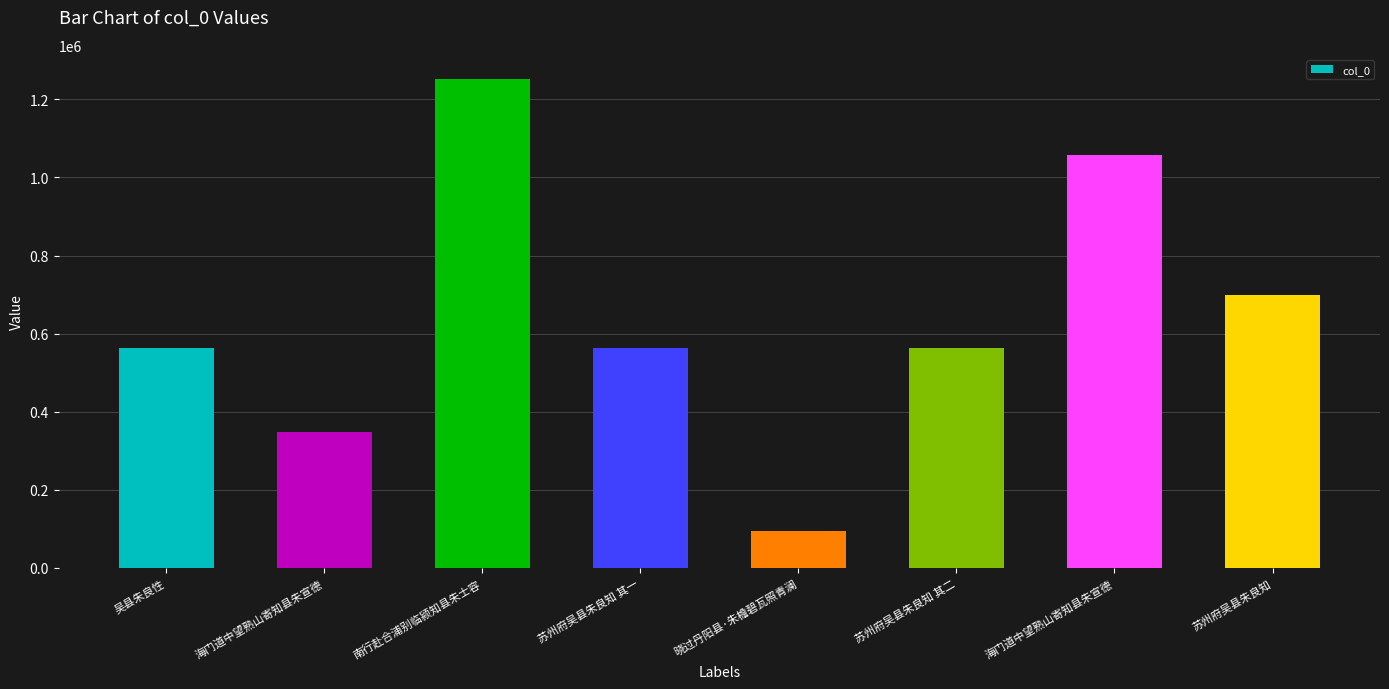

How many bars are there in total?

8